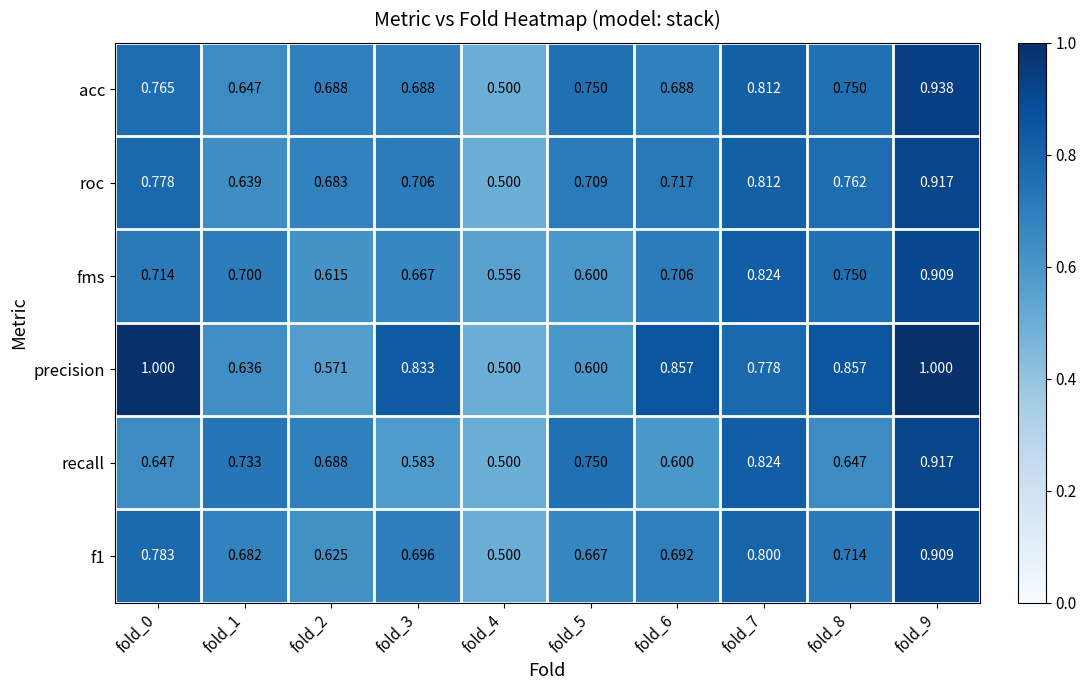

Between fold_1 and fold_7, which series saw the biggest shift?

roc